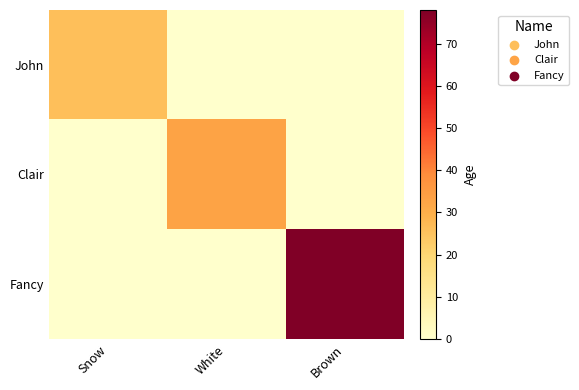

What is the maximum value shown in the chart?

78